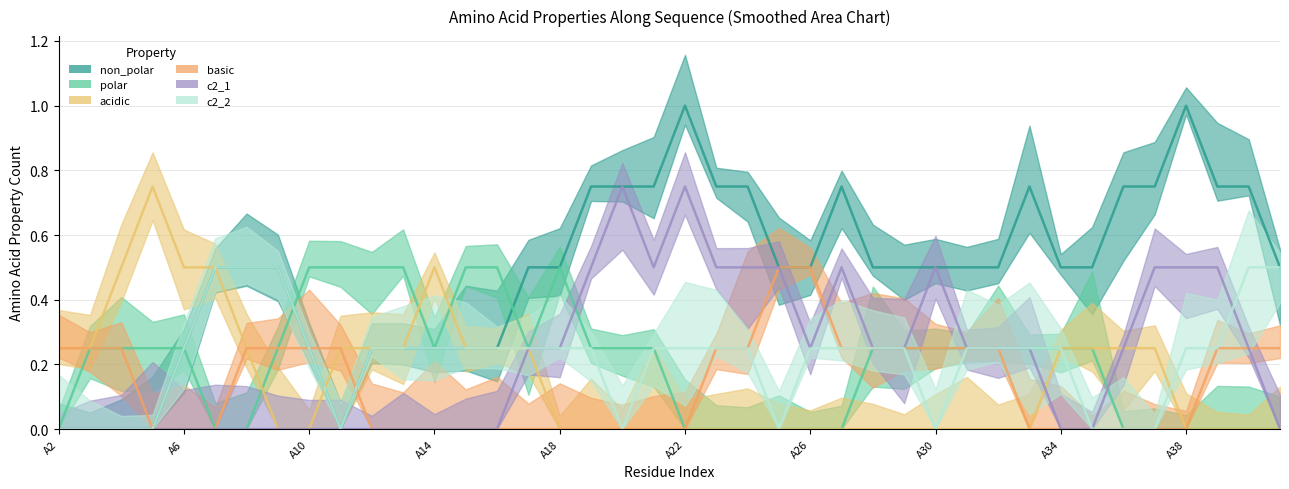

At which label is non_polar closest to 0?

A2